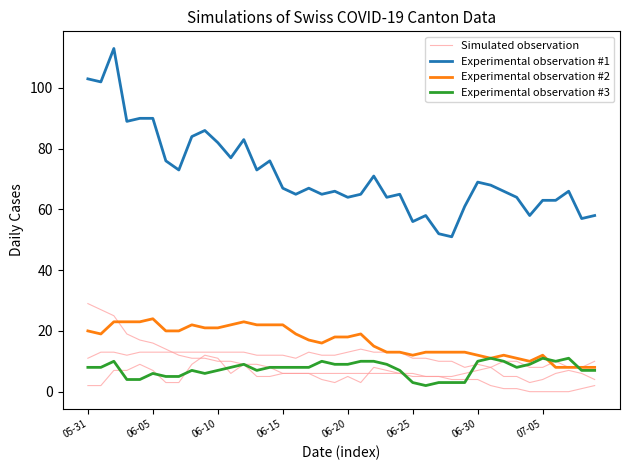

What is the sum of all Experimental observation #1 values?

2866